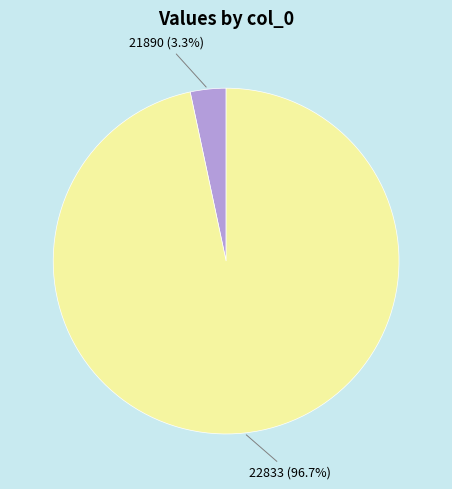

Which has a higher value, 22833 or 21890?

22833